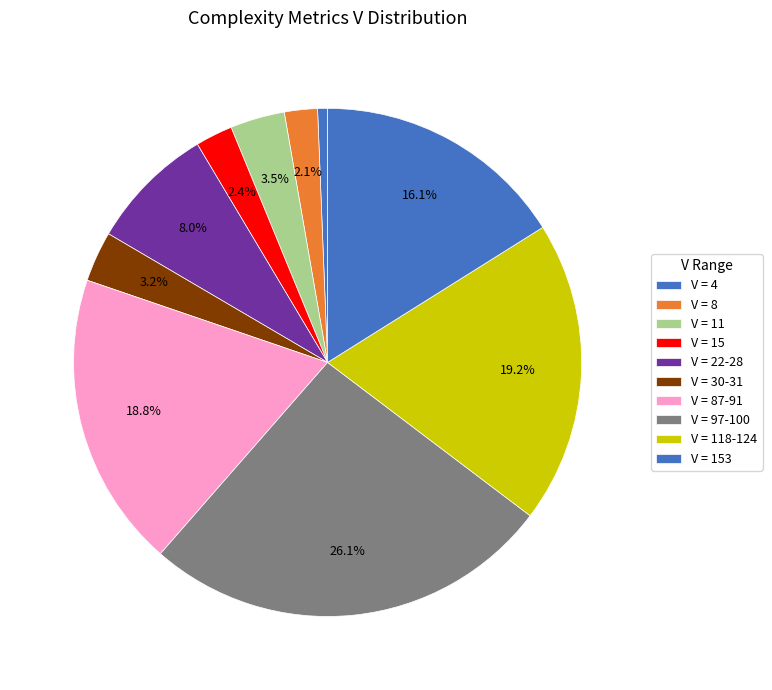

Count the number of slices in the pie.

10